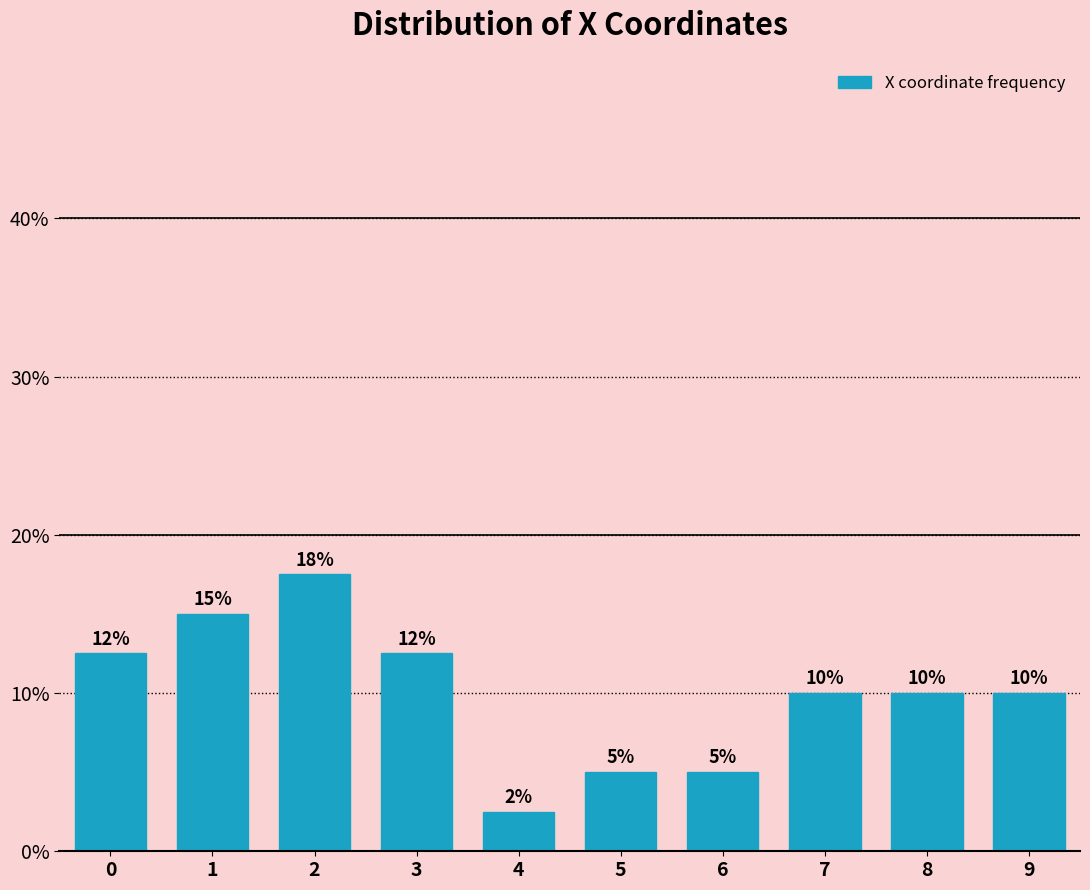

What is the value of the 3rd bar from the left?

17.5